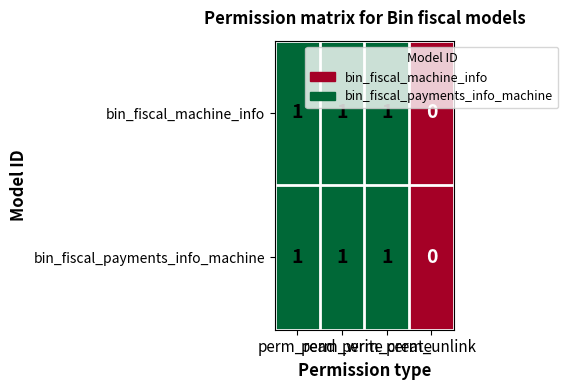

What is the sum of all bin_fiscal_machine_info values?

3